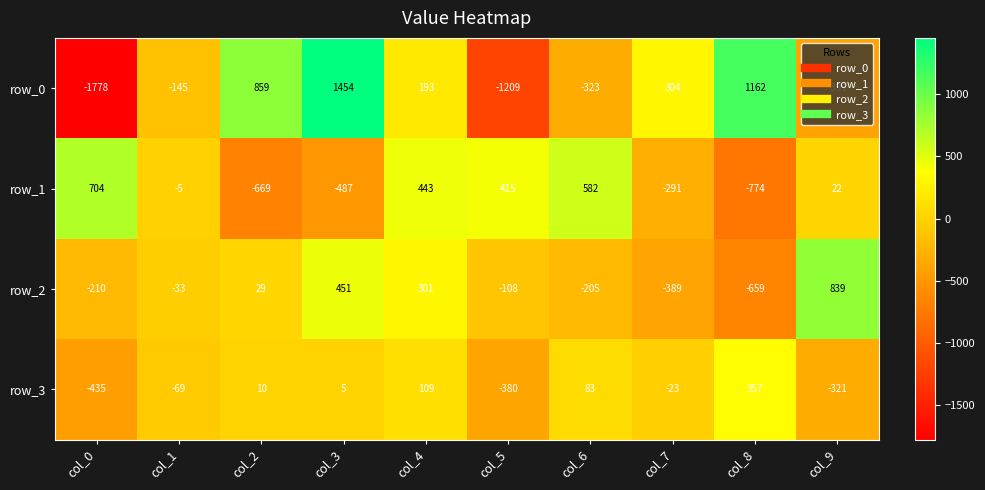

What is the sum of all row_3 values?

-664